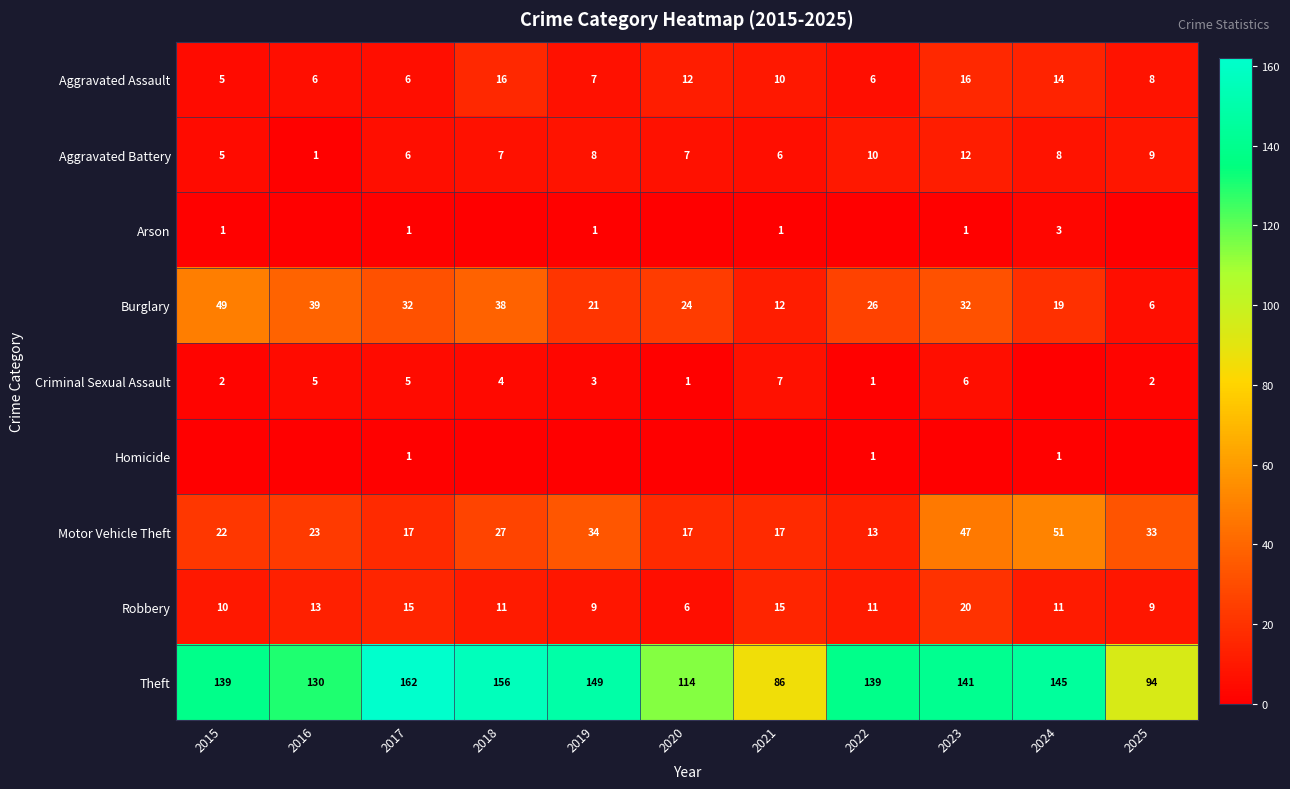

What is the average value of the Robbery series?

12